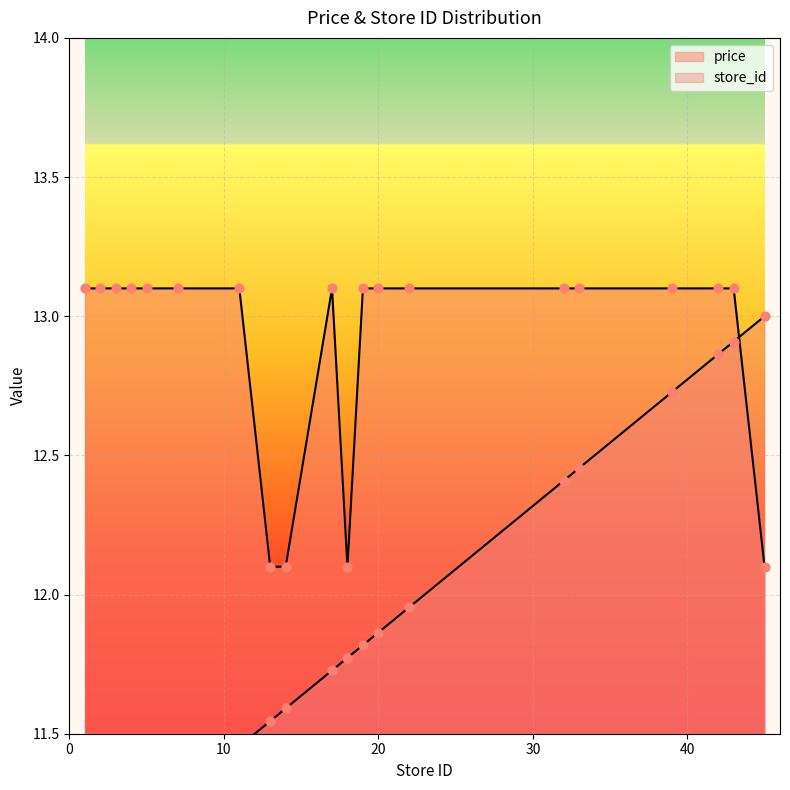

What is the total value across all series at 39?

25.8